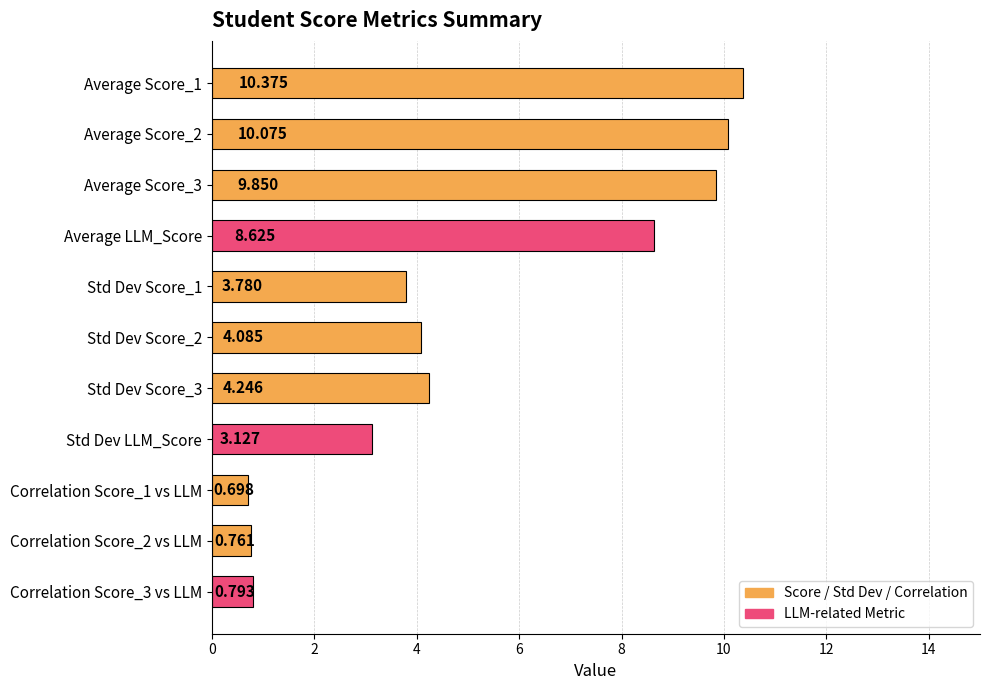

How many categories are shown in the chart?

11